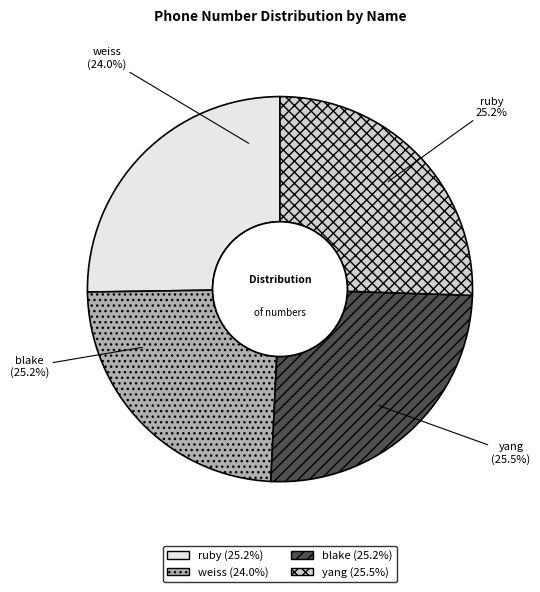

Does ruby account for over 50% of the chart?

No